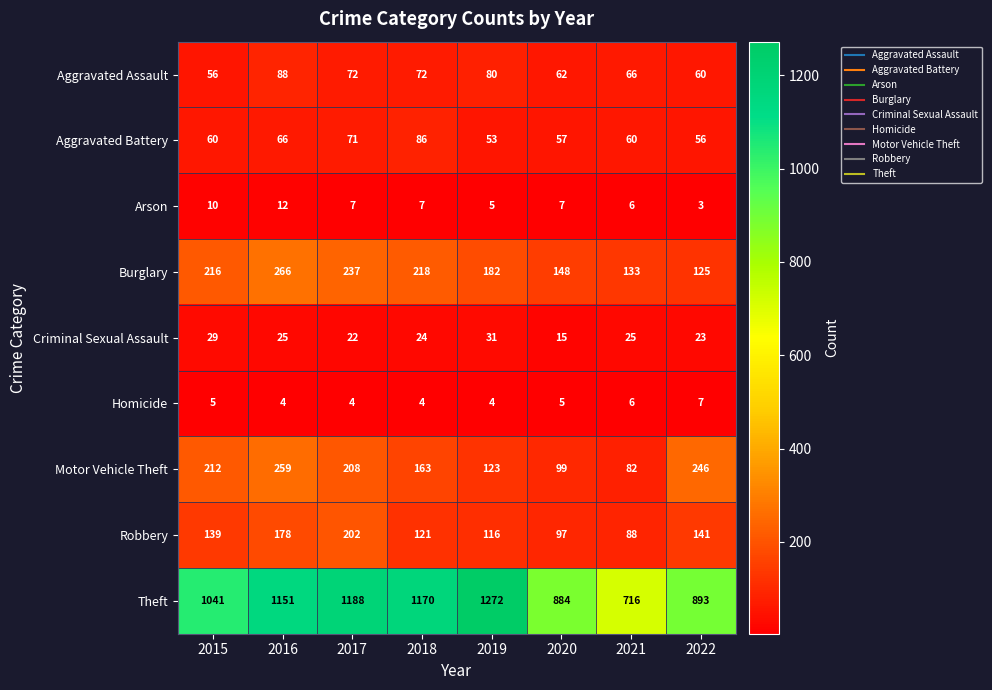

What is the total value across all series at 2018?

1865